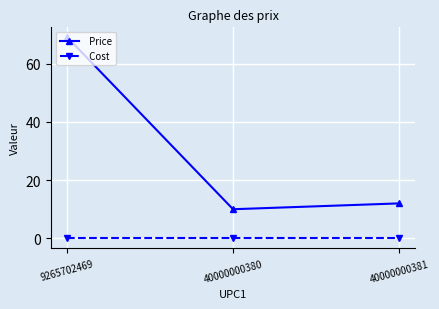

What is the maximum value shown in the chart?

69